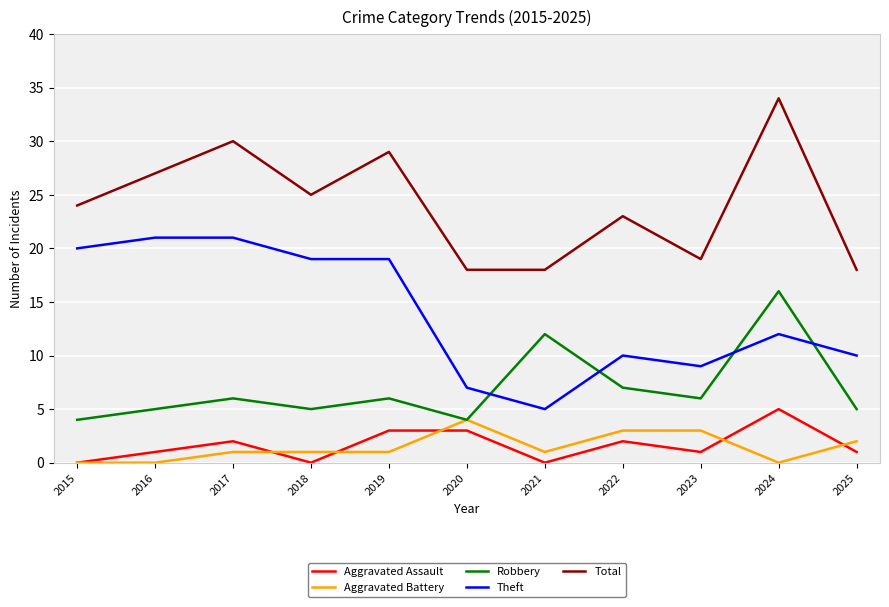

At which category is the sum across all series the highest?

2024